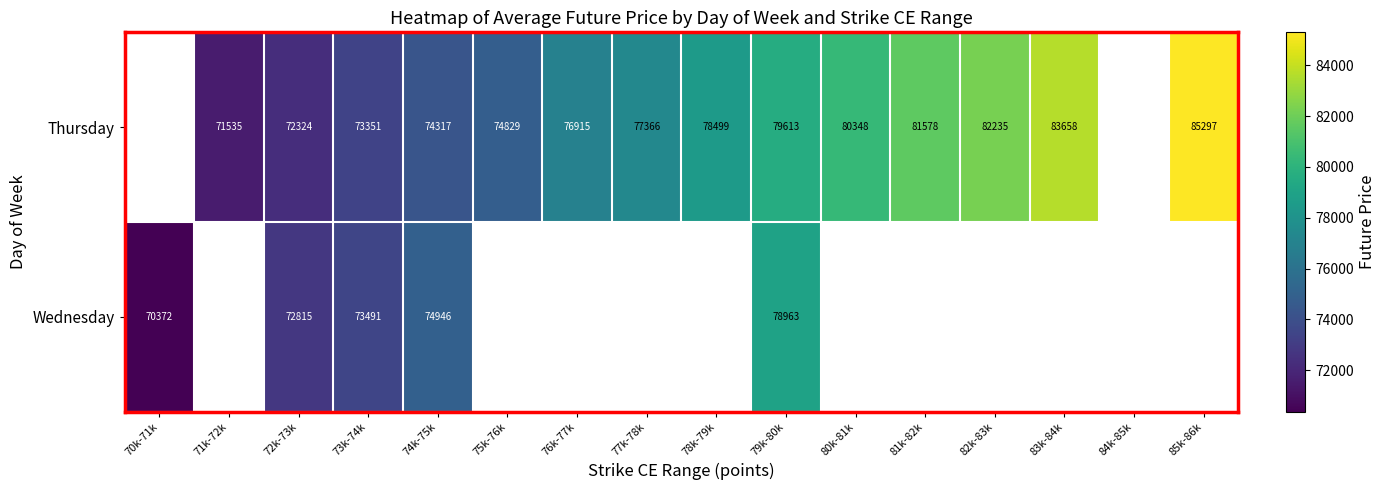

True or false: Thursday has a value of 37823.5 at 77k-78k.

False